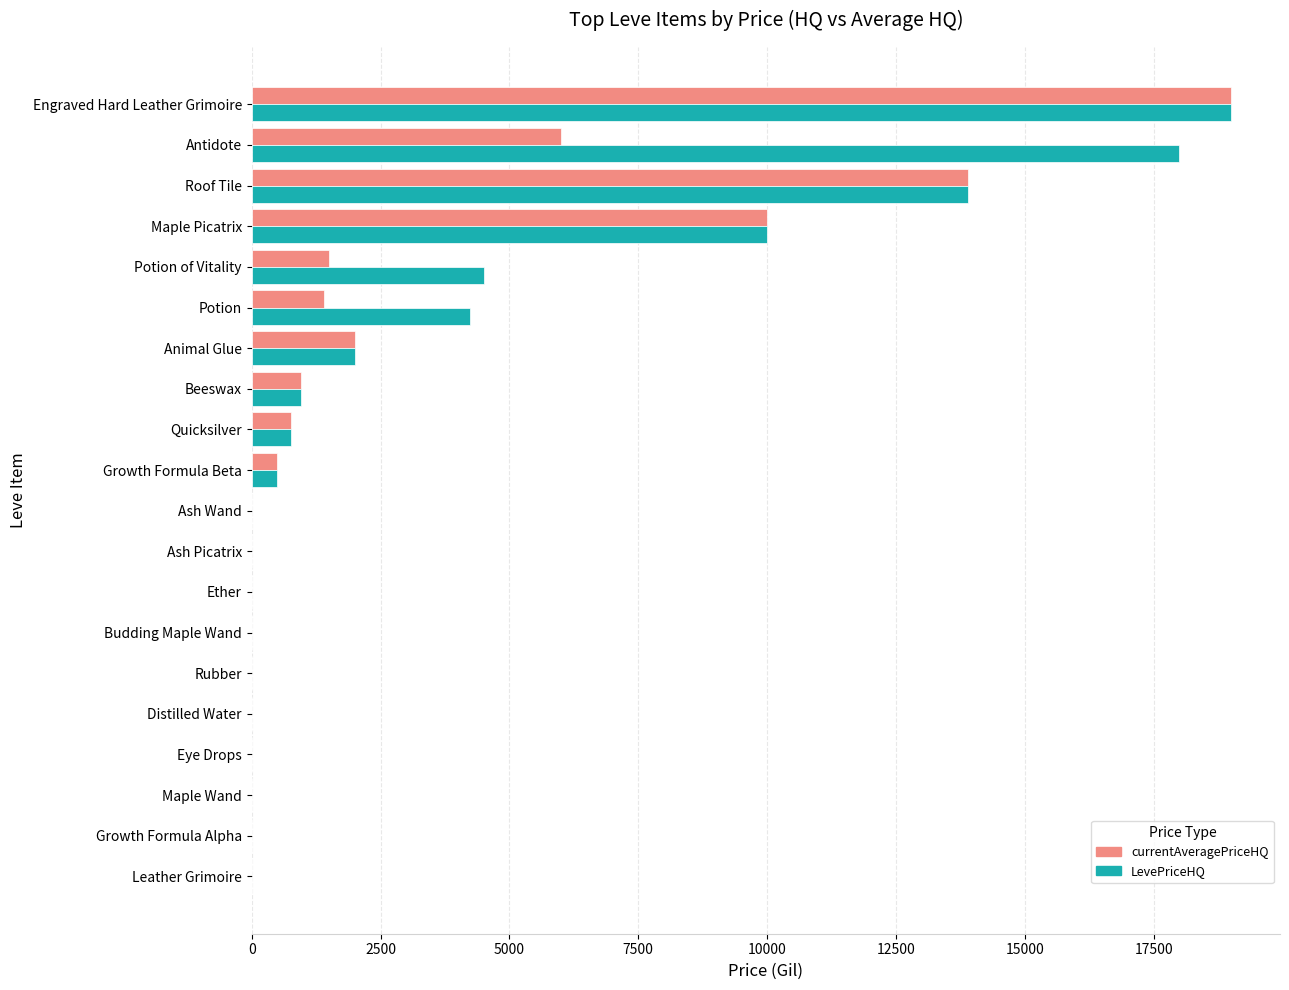

Which category has the highest value in the LevePriceHQ series?

Engraved Hard Leather Grimoire